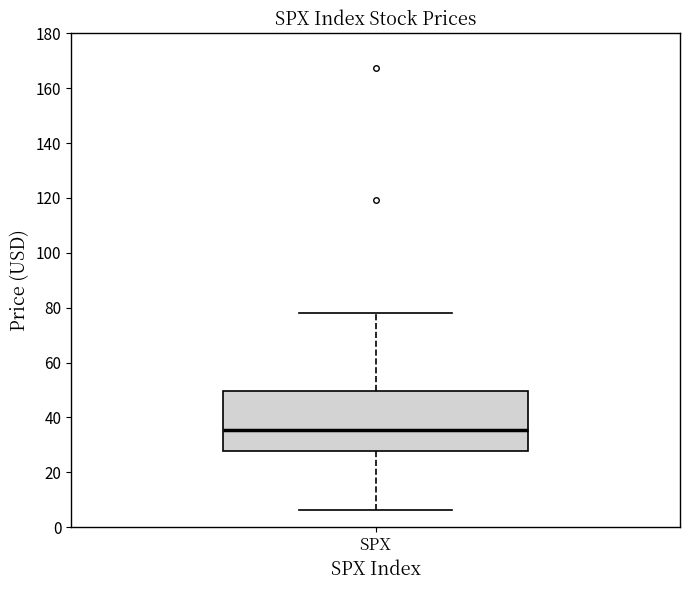

Read this box plot against the y-axis: the position of the median line, the range covered by the box, and the ends of both whiskers. The values are not printed on the chart, so give them approximately, as read against the axis.

median 36, box 28 to 50, whiskers 6 to 78